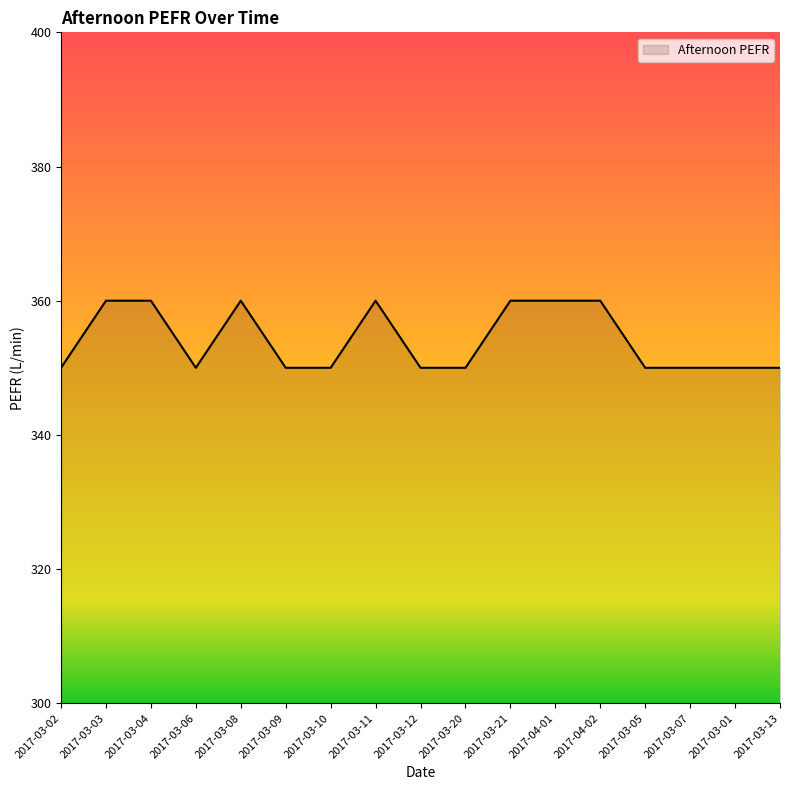

What is the greatest value displayed?

360